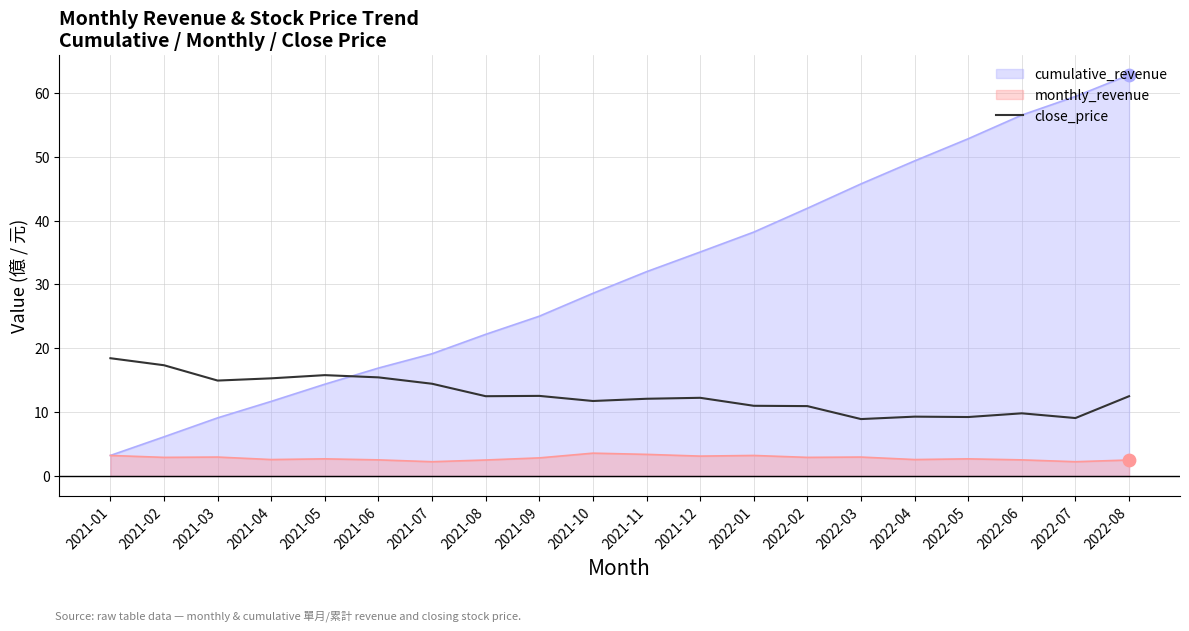

Which series changed the most between 2021-12 and 2022-08?

cumulative_revenue